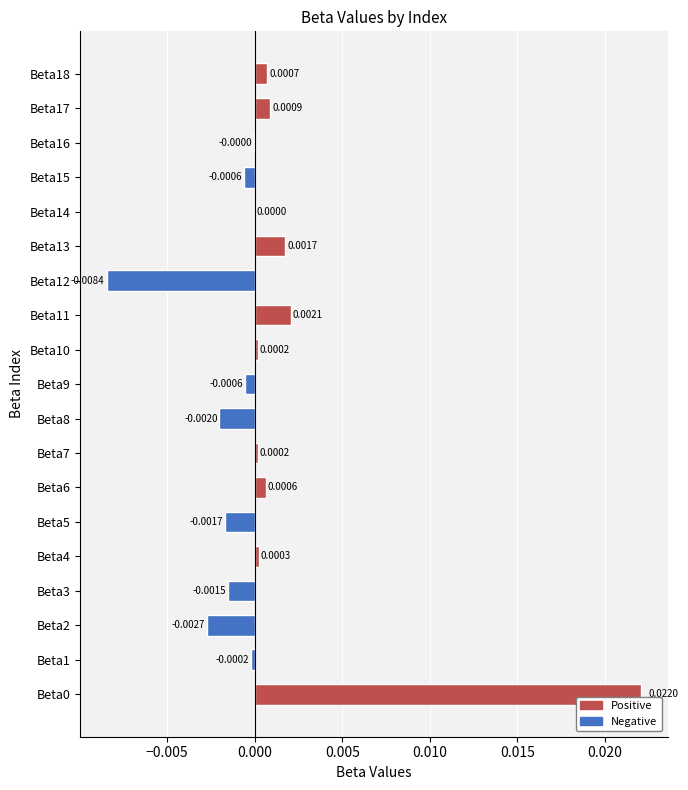

Which has a higher value, Beta12 or Beta17?

Beta17